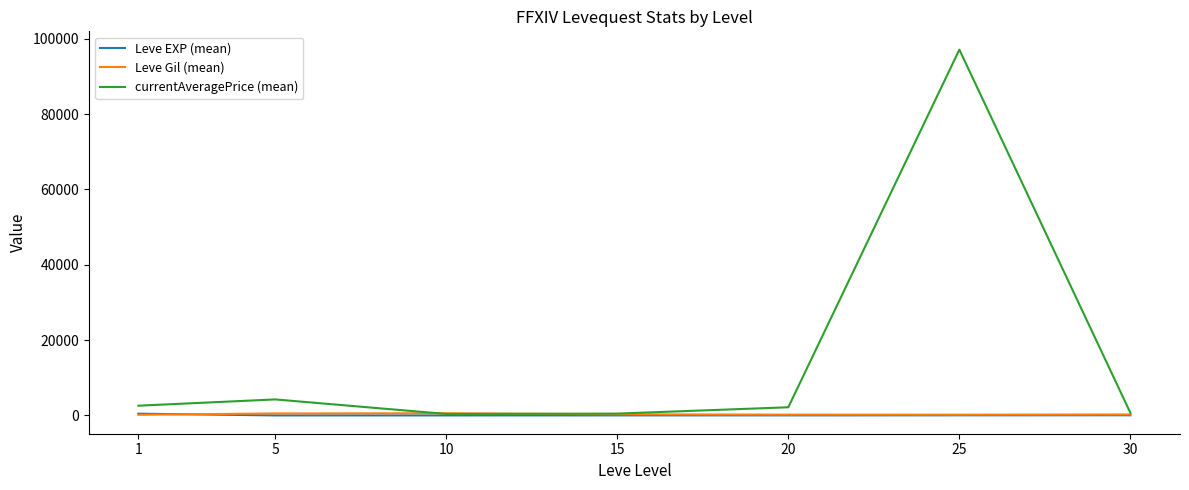

What is the maximum value shown in the chart?

97090.3